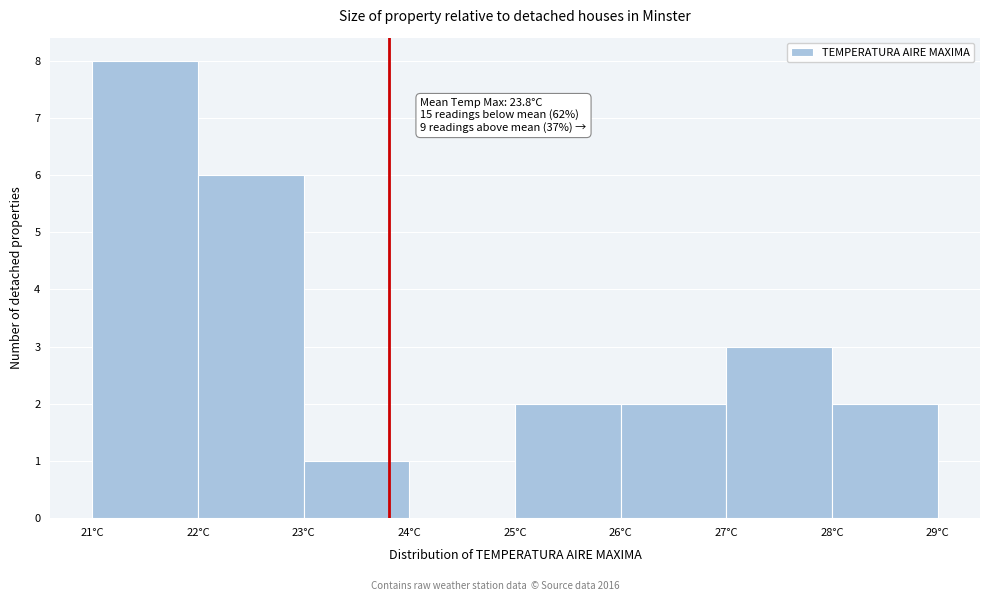

Which range on the x-axis has the tallest bar?

21 to 22